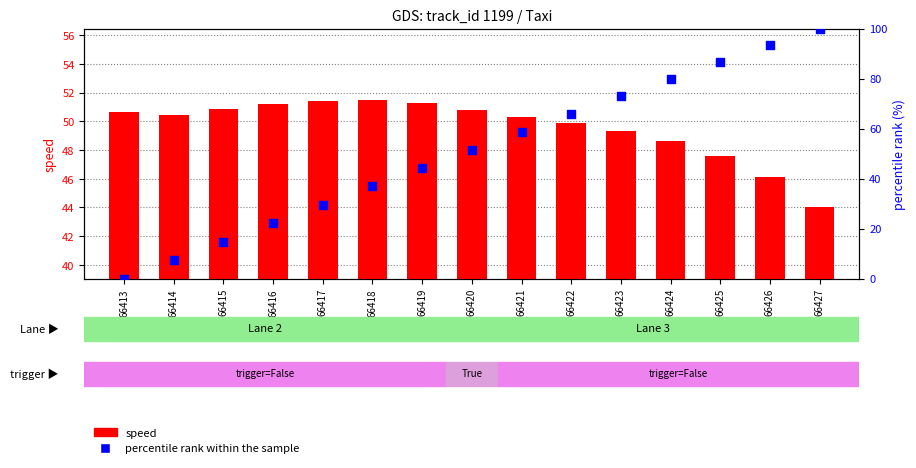

Which series has the largest Y range (max minus min)?

percentile rank within the sample